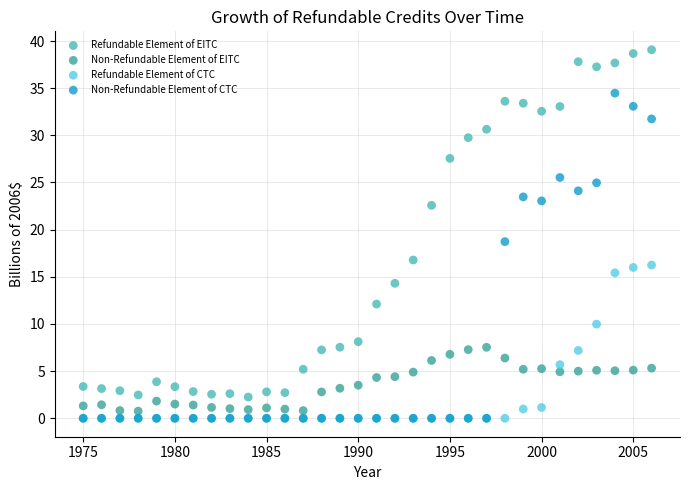

Which series has the largest Y range (max minus min)?

Refundable Element of EITC